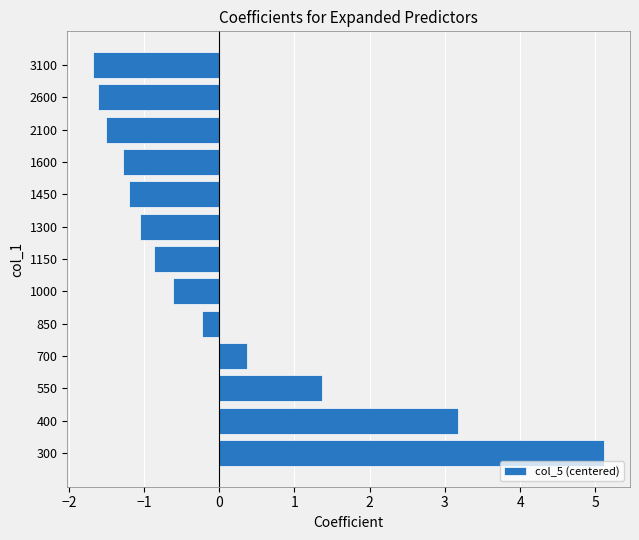

Between 1300 and 300, which is larger?

300